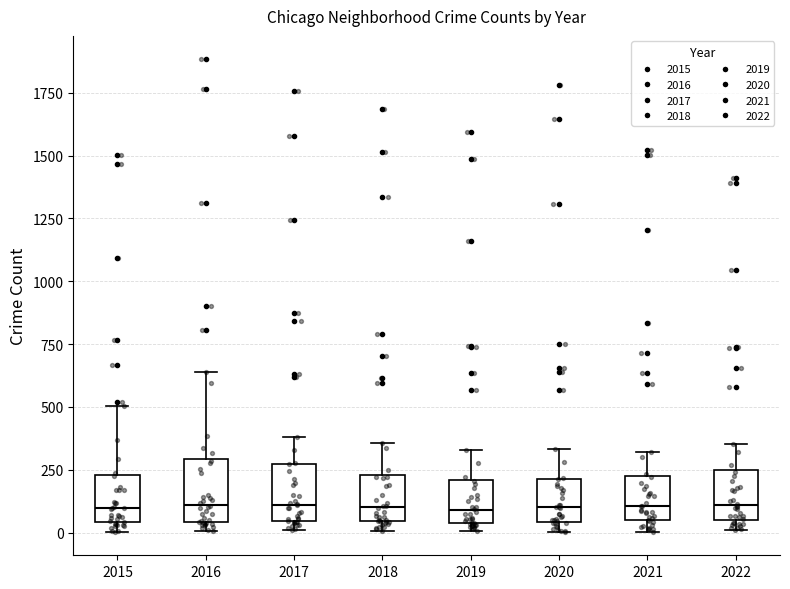

Reading left to right, read every box against the y-axis: the position of its median line, the range the box covers, and the ends of its whiskers. The values are not printed on the chart, so give them approximately, as read against the axis.

2015: median 100, box 50 to 250, whiskers 0 to 500
2016: median 100, box 50 to 300, whiskers 0 to 650
2017: median 100, box 50 to 250, whiskers 0 to 400
2018: median 100, box 50 to 250, whiskers 0 to 350
2019: median 100, box 50 to 200, whiskers 0 to 350
2020: median 100, box 50 to 200, whiskers 0 to 350
2021: median 100, box 50 to 200, whiskers 0 to 300
2022: median 100, box 50 to 250, whiskers 0 to 350